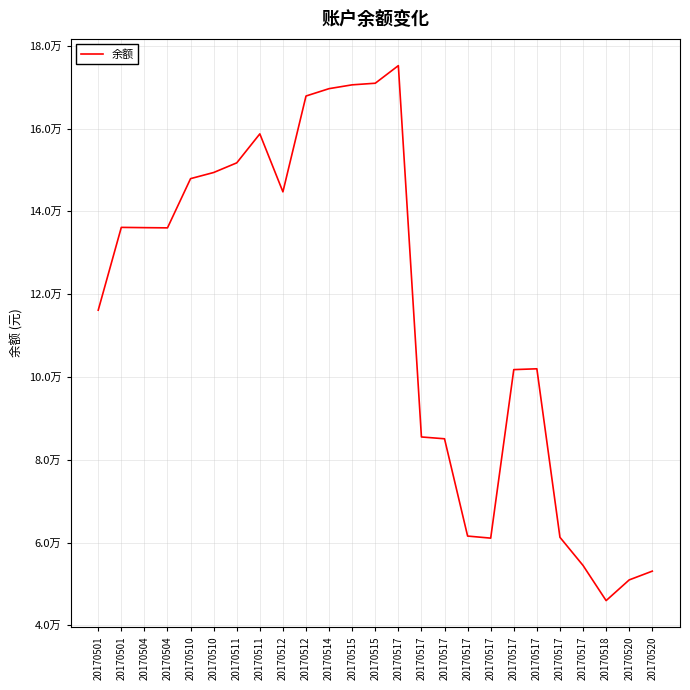

How many points are higher than both their immediate neighbors (excluding endpoints)?

4